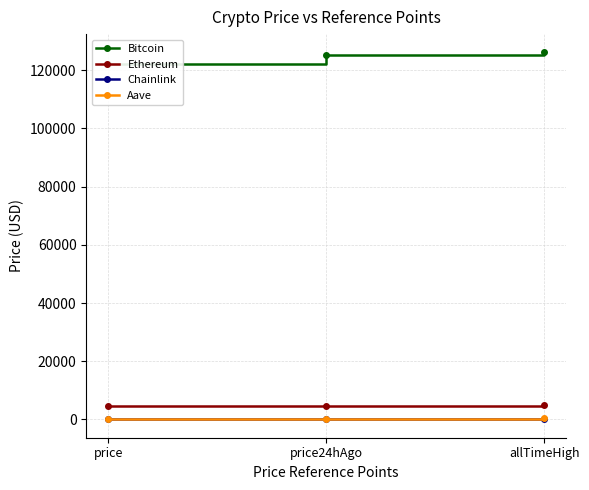

At which category does the chart reach its peak across all series?

allTimeHigh